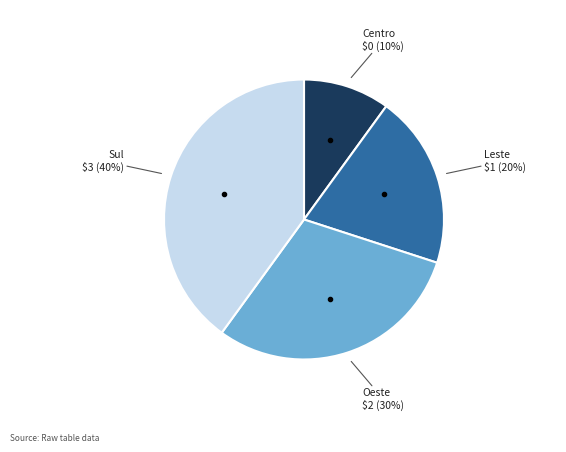

Combined, do Sul and Leste account for over 50%?

Yes